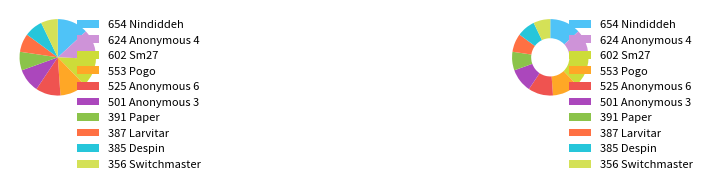

To the nearest percent, what percentage of the pie is Despin?

8%